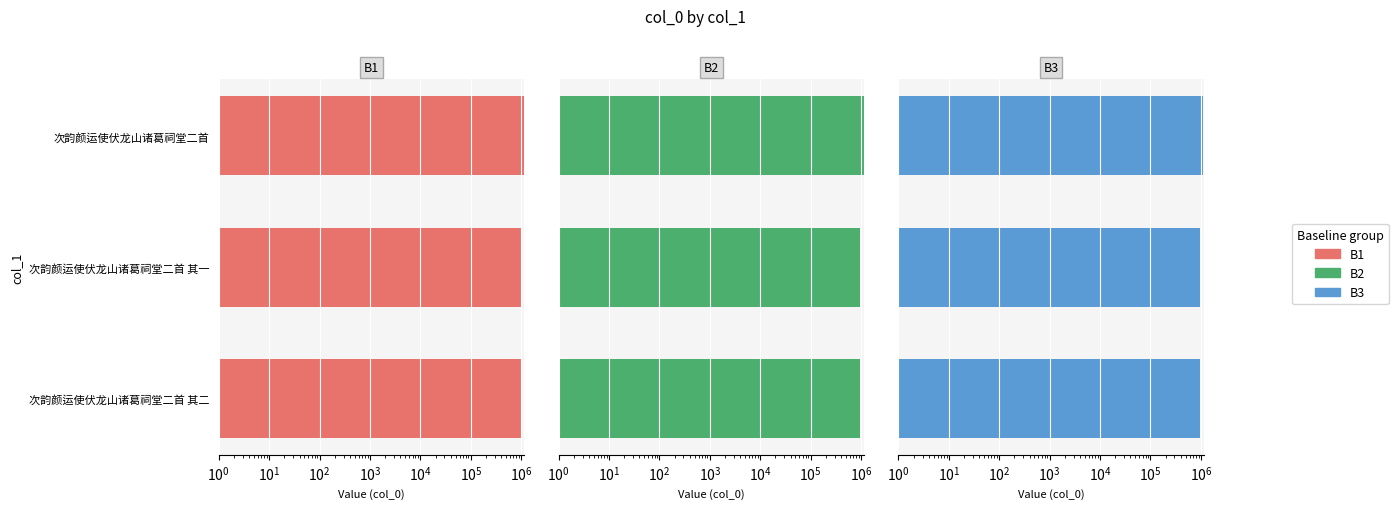

Between 次韵颜运使伏龙山诸葛祠堂二首 其二 and 次韵颜运使伏龙山诸葛祠堂二首 其一, which series saw the biggest shift?

B1